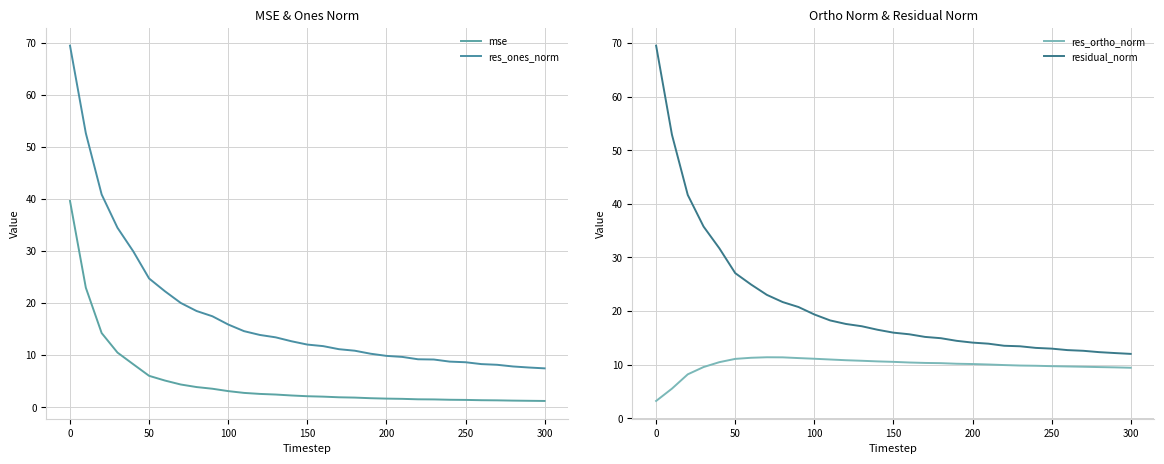

The value of residual_norm at 0 is 69.5. True or false?

True